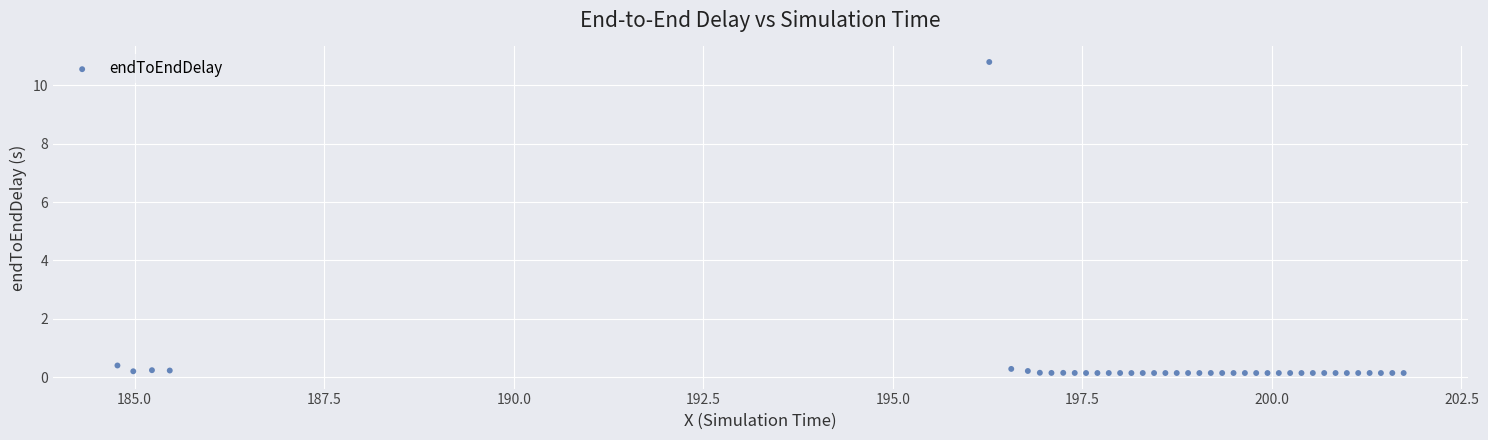

What Y value in the scatter plot is closest to 5?

0.4